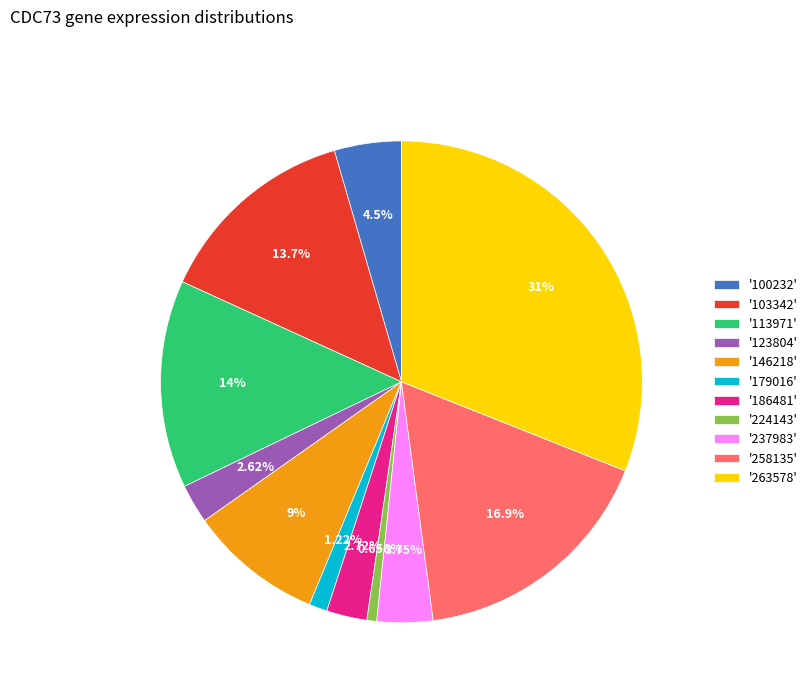

What is the smallest slice in the pie chart?

'224143'